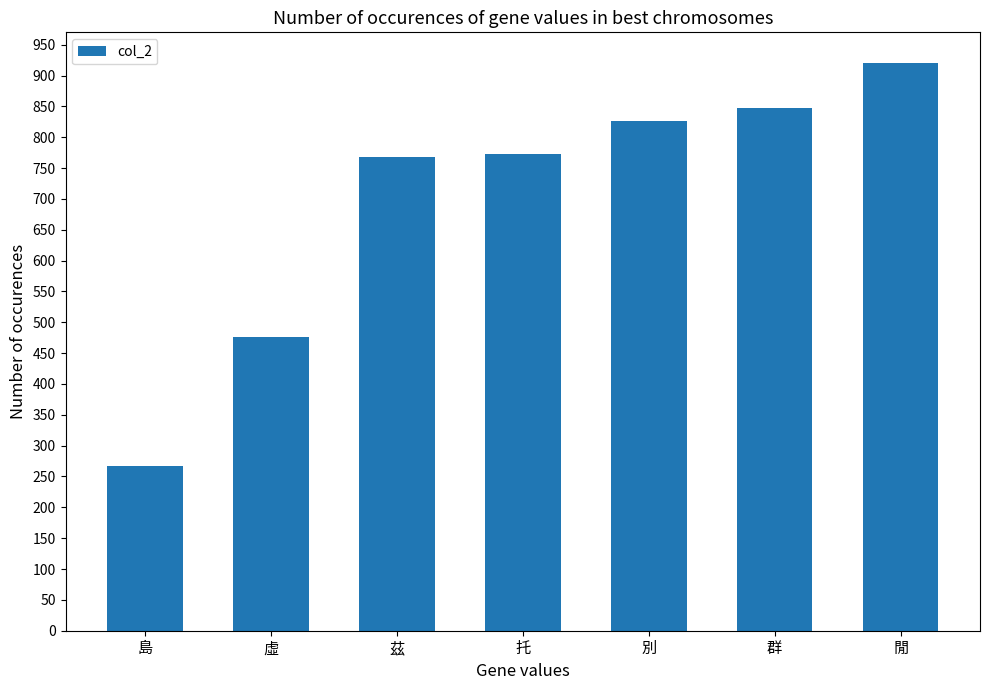

Where is the data nearest to the value 593?

虛